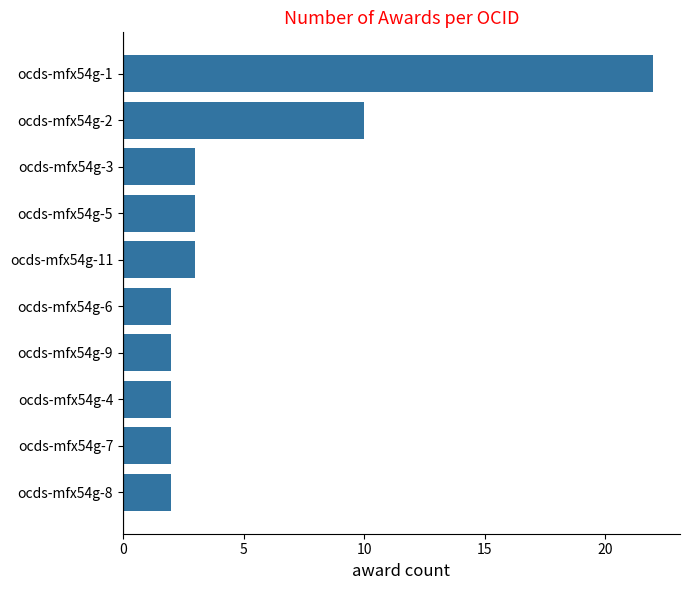

At which category does the chart reach its peak across all series?

ocds-mfx54g-1